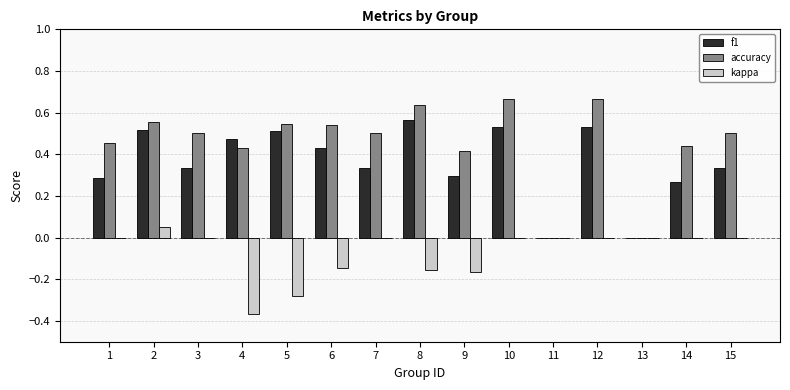

How many groups of bars are there?

15